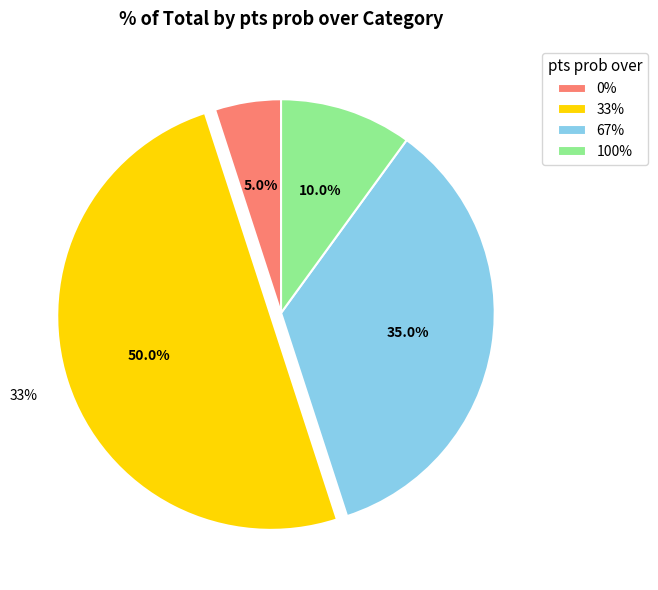

Is there any slice that represents more than half of the pie?

No